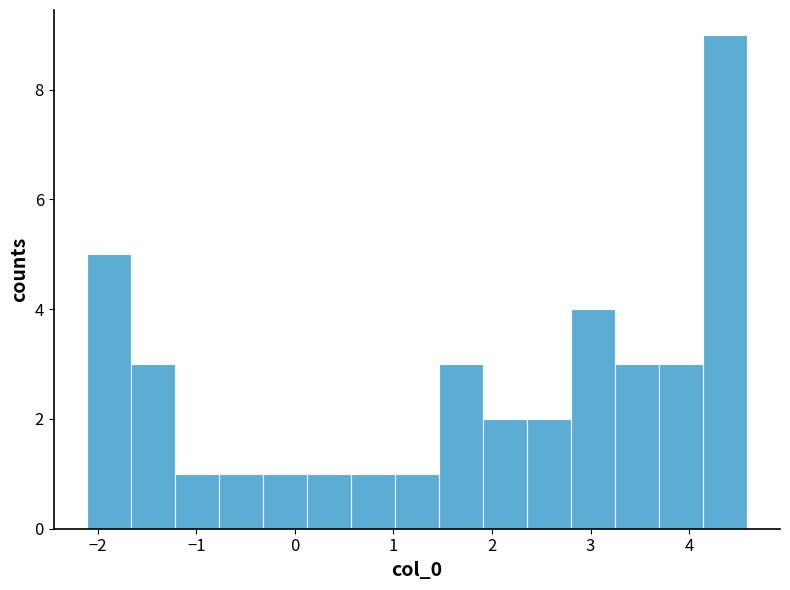

Reading left to right, list every bar in this chart as the range it spans on the x-axis followed by its height. Neither the bar edges nor the heights are printed on the chart, so give them approximately, as read against the axes.

-2.1 to -1.7: 5
-1.7 to -1.2: 3
-1.2 to -0.8: 1
-0.8 to -0.3: 1
-0.3 to 0.1: 1
0.1 to 0.6: 1
0.6 to 1.0: 1
1.0 to 1.5: 1
1.5 to 1.9: 3
1.9 to 2.4: 2
2.4 to 2.8: 2
2.8 to 3.2: 4
3.2 to 3.7: 3
3.7 to 4.1: 3
4.1 to 4.6: 9